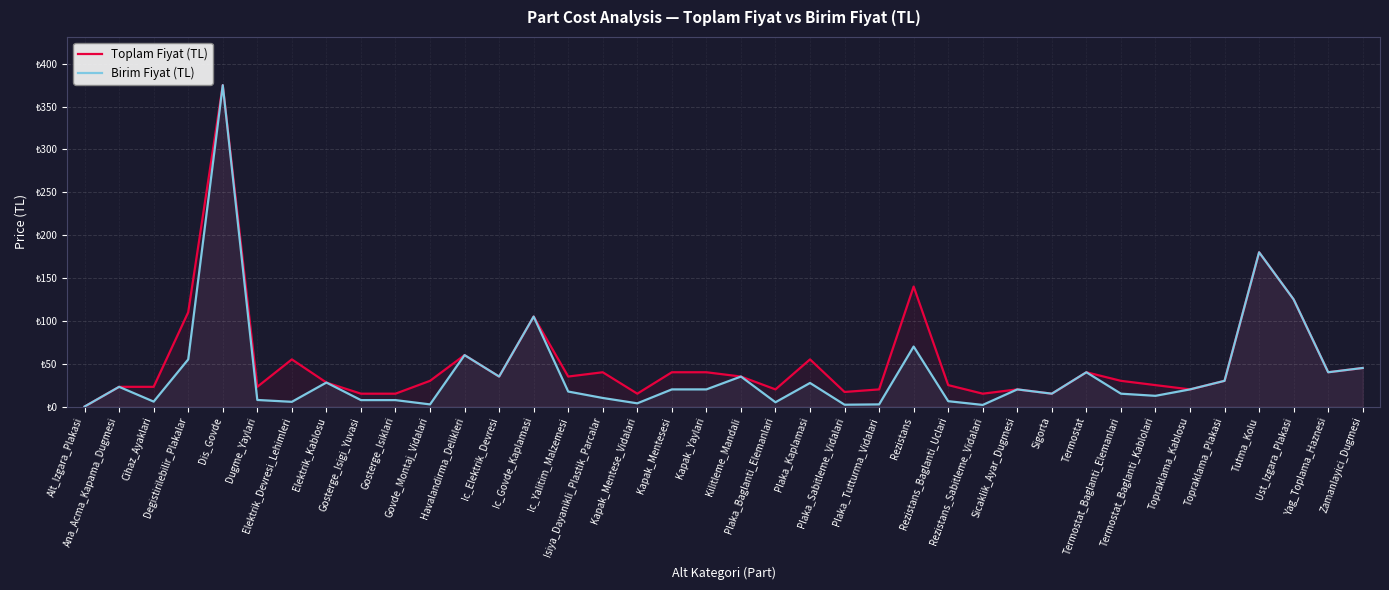

Rank the series by their maximum value, from lowest to highest.

Toplam Fiyat (TL), Birim Fiyat (TL)